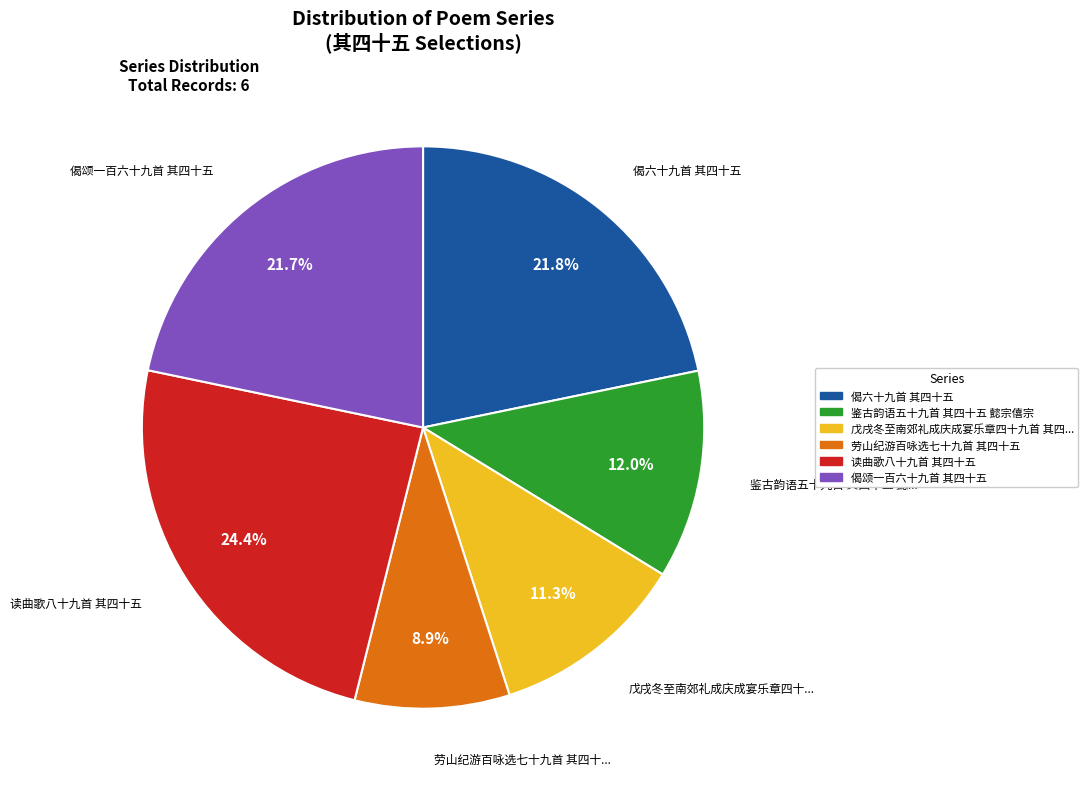

Does any single category account for the majority?

No